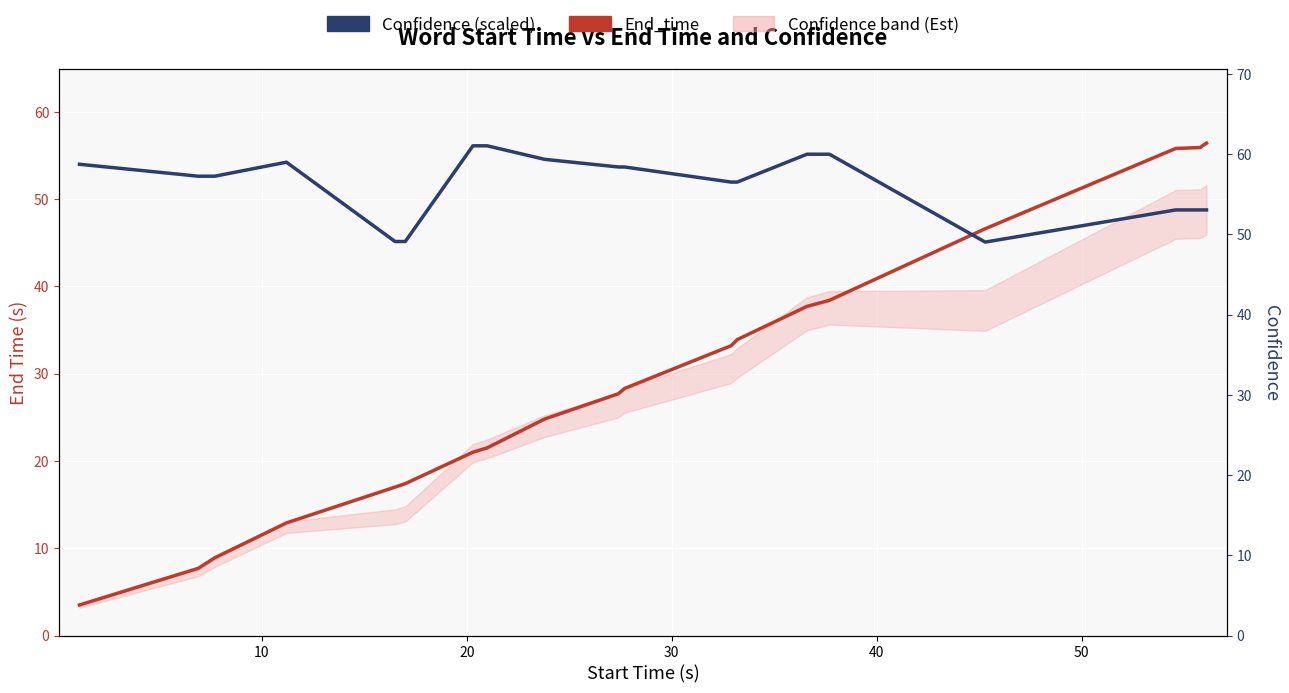

What is the lowest value of the End_time series?

3.5